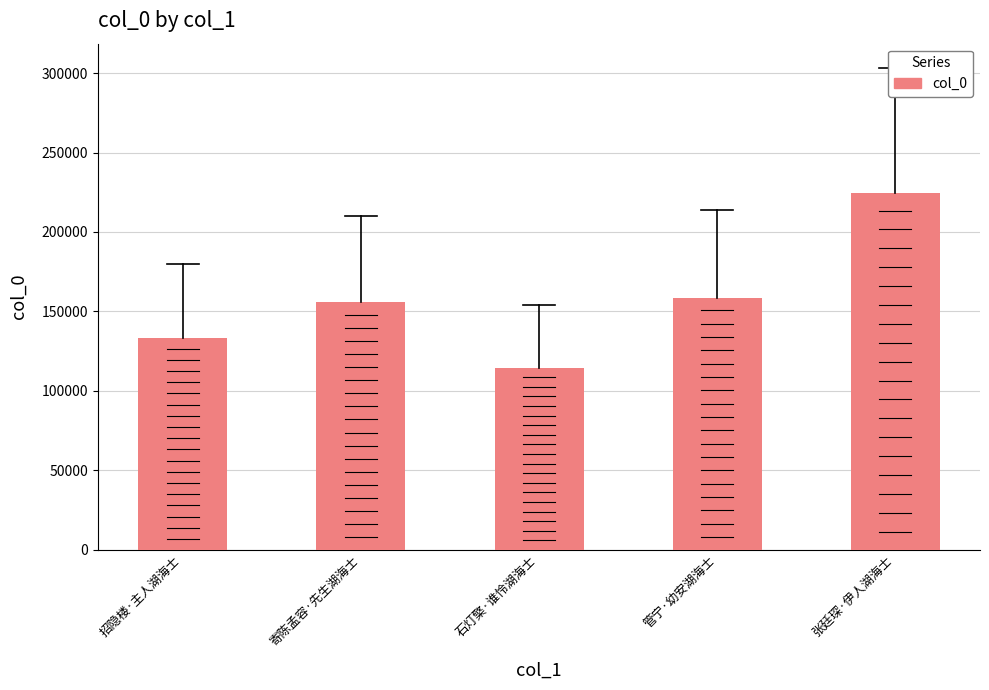

Does the chart contain any negative values?

No